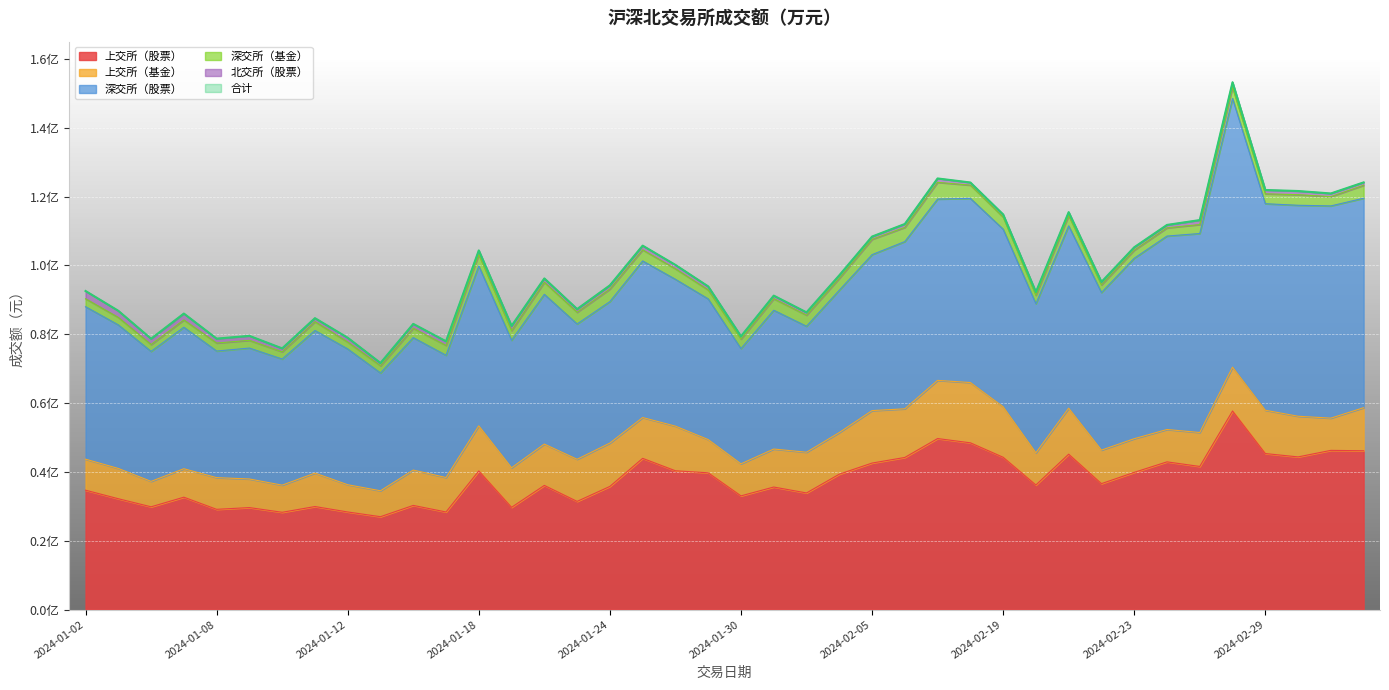

What is the label of the 30th point from the left?

2024-02-20